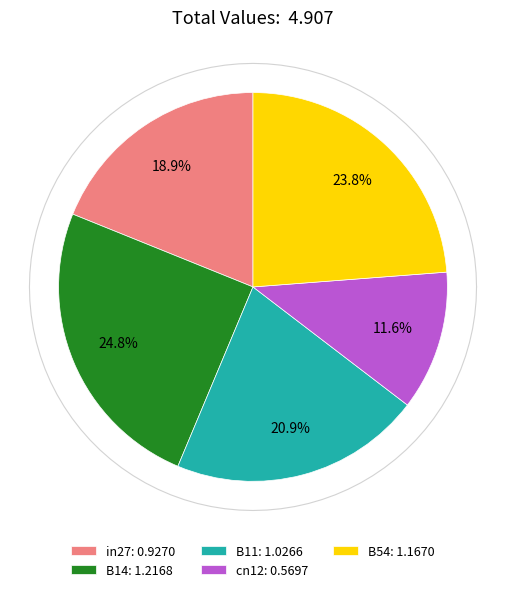

What percentage is NOT represented by in27?

81.1%